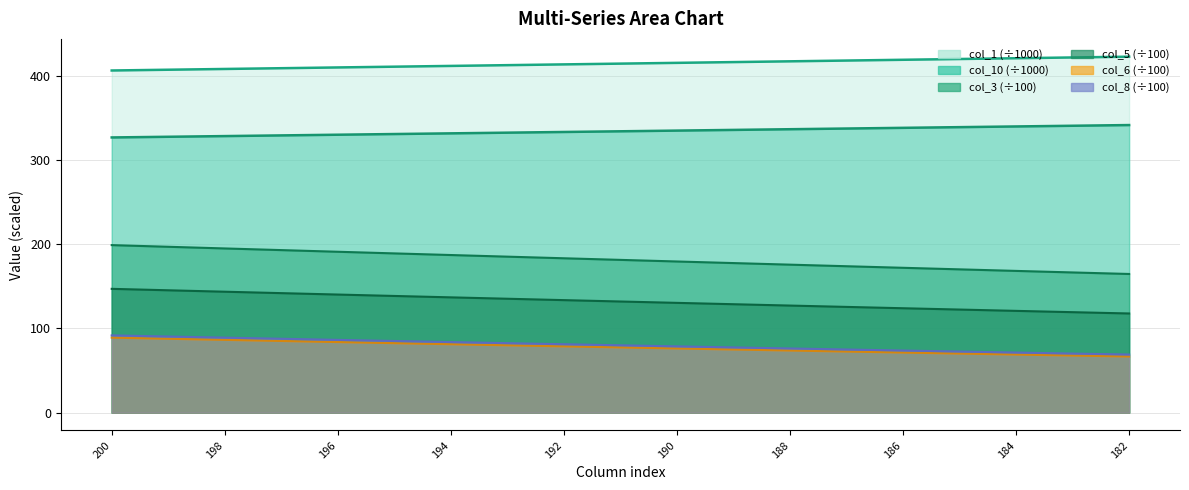

Which series has the largest range (max minus min)?

col_3